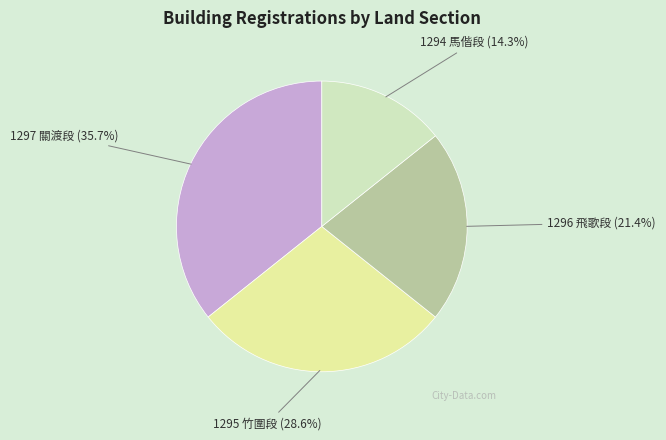

The 1296 飛歌段 slice represents 21% of the pie. True or false?

True